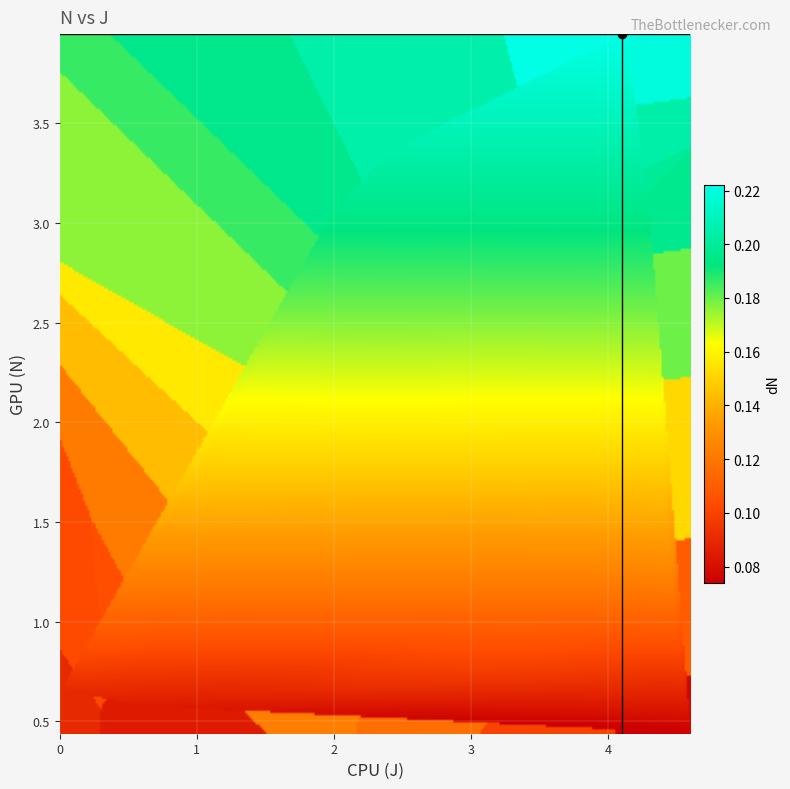

True or false: dN has a value of 0.1 at 18.

False